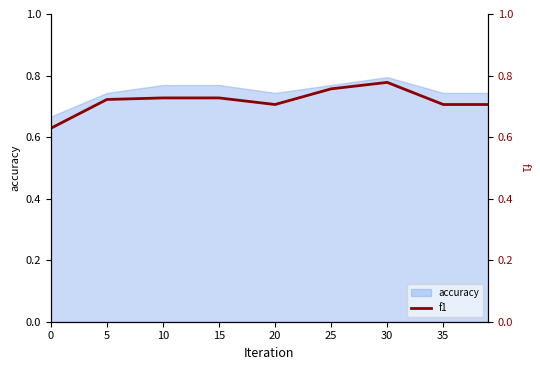

Which category has the highest value in the accuracy series?

30